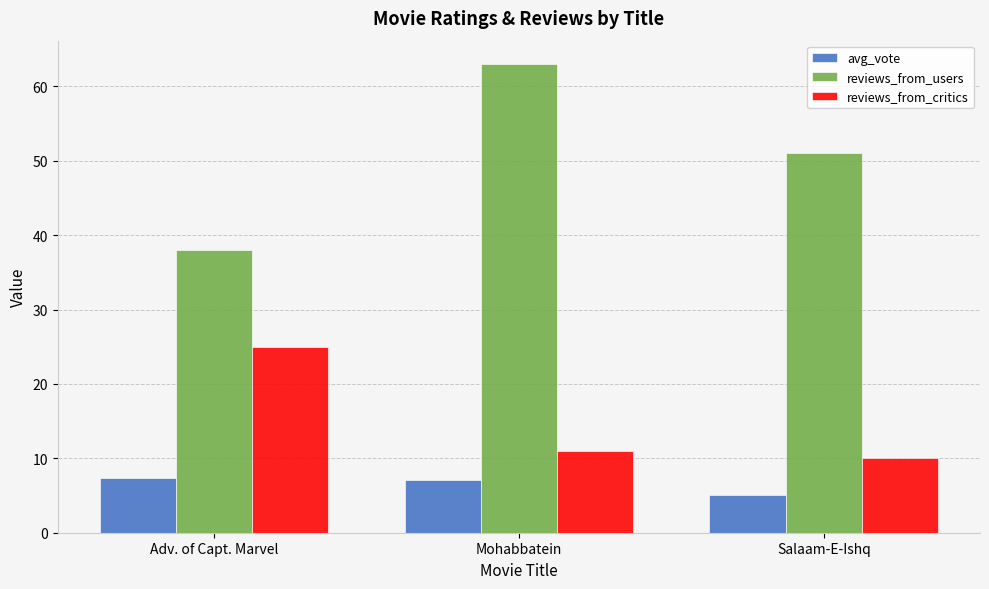

Rank the series by their maximum value, from highest to lowest.

reviews_from_users, reviews_from_critics, avg_vote